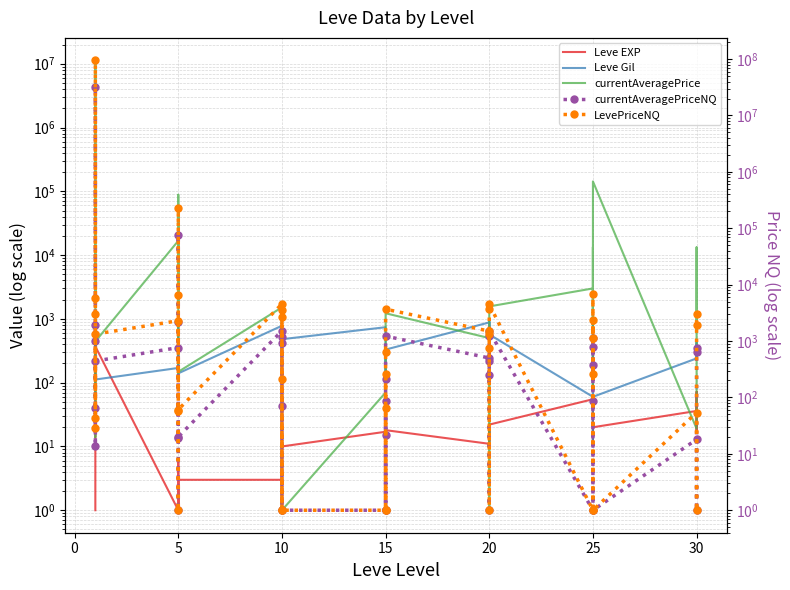

True or false: currentAveragePrice has more than 1 interior local peaks.

True